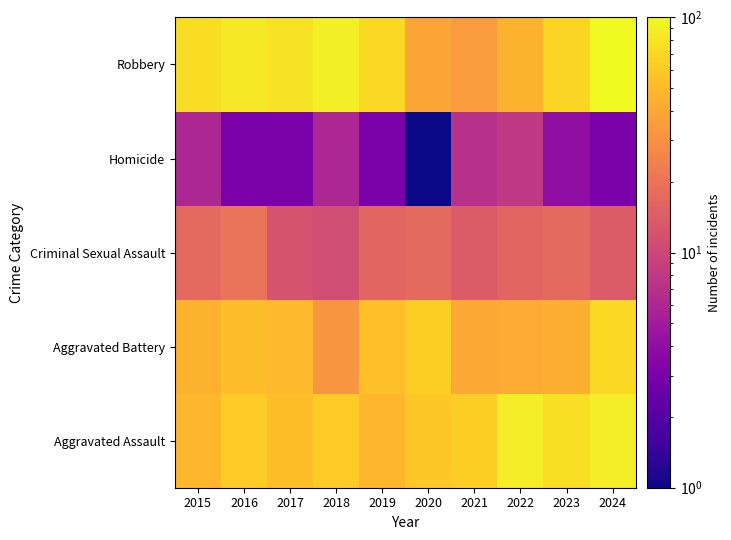

Reading left to right, list all the values displayed in this chart.

Aggravated Assault: 2015=48	2016=61	2017=53	2018=61	2019=48	2020=59	2021=63	2022=87	2023=75	2024=89
Aggravated Battery: 2015=46	2016=52	2017=50	2018=32	2019=54	2020=62	2021=40	2022=42	2023=44	2024=70
Criminal Sexual Assault: 2015=17	2016=20	2017=12	2018=11	2019=16	2020=17	2021=14	2022=16	2023=17	2024=14
Homicide: 2015=6	2016=3	2017=3	2018=6	2019=3	2020=1	2021=7	2022=8	2023=4	2024=3
Robbery: 2015=74	2016=83	2017=78	2018=90	2019=71	2020=39	2021=34	2022=46	2023=68	2024=100